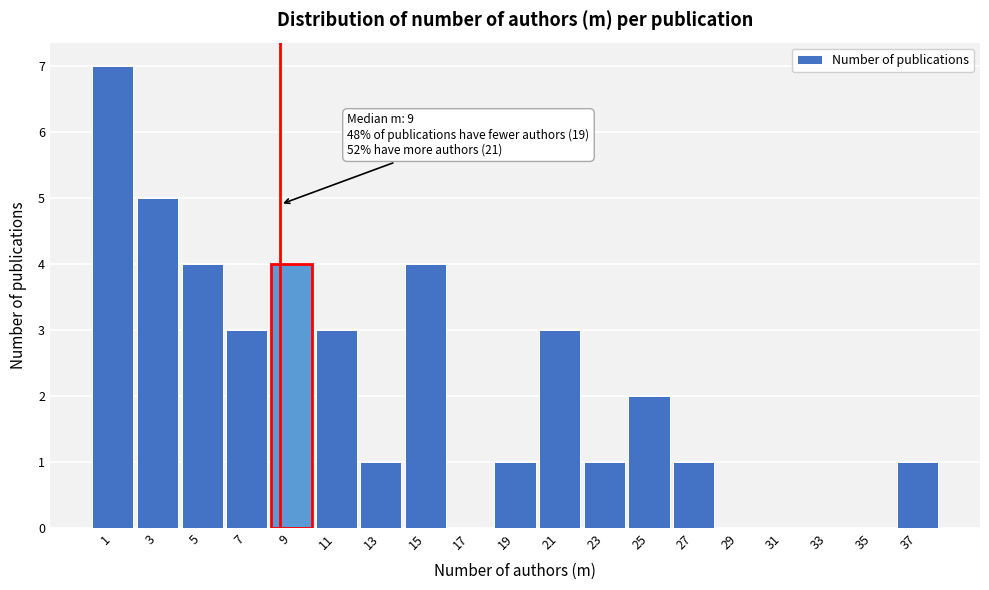

Reading right to left, list all the values displayed in this chart.

37=1	35=0	33=0	31=0	29=0	27=1	25=2	23=1	21=3	19=1	17=0	15=4	13=1	11=3	9=4	7=3	5=4	3=5	1=7